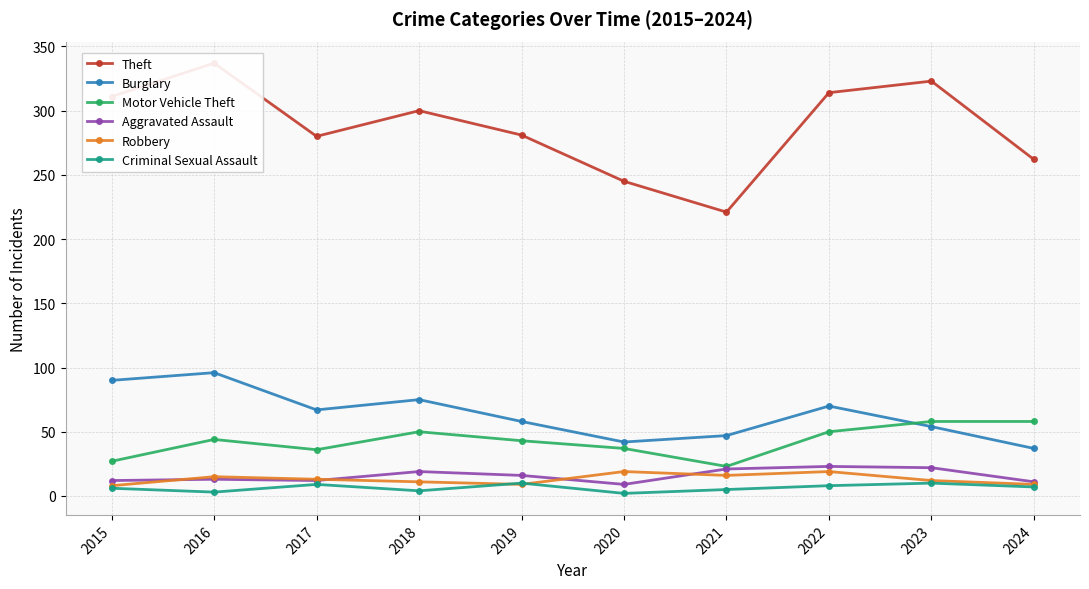

Reading left to right, transcribe all the data shown in this chart.

Theft: 2015=311	2016=337	2017=280	2018=300	2019=281	2020=245	2021=221	2022=314	2023=323	2024=262
Burglary: 2015=90	2016=96	2017=67	2018=75	2019=58	2020=42	2021=47	2022=70	2023=54	2024=37
Motor Vehicle Theft: 2015=27	2016=44	2017=36	2018=50	2019=43	2020=37	2021=23	2022=50	2023=58	2024=58
Aggravated Assault: 2015=12	2016=13	2017=12	2018=19	2019=16	2020=9	2021=21	2022=23	2023=22	2024=11
Robbery: 2015=8	2016=15	2017=13	2018=11	2019=9	2020=19	2021=16	2022=19	2023=12	2024=9
Criminal Sexual Assault: 2015=6	2016=3	2017=9	2018=4	2019=10	2020=2	2021=5	2022=8	2023=10	2024=7